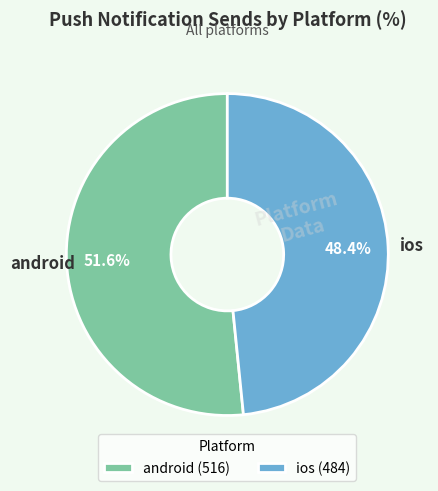

To the nearest percent, what percentage of the pie is android?

52%